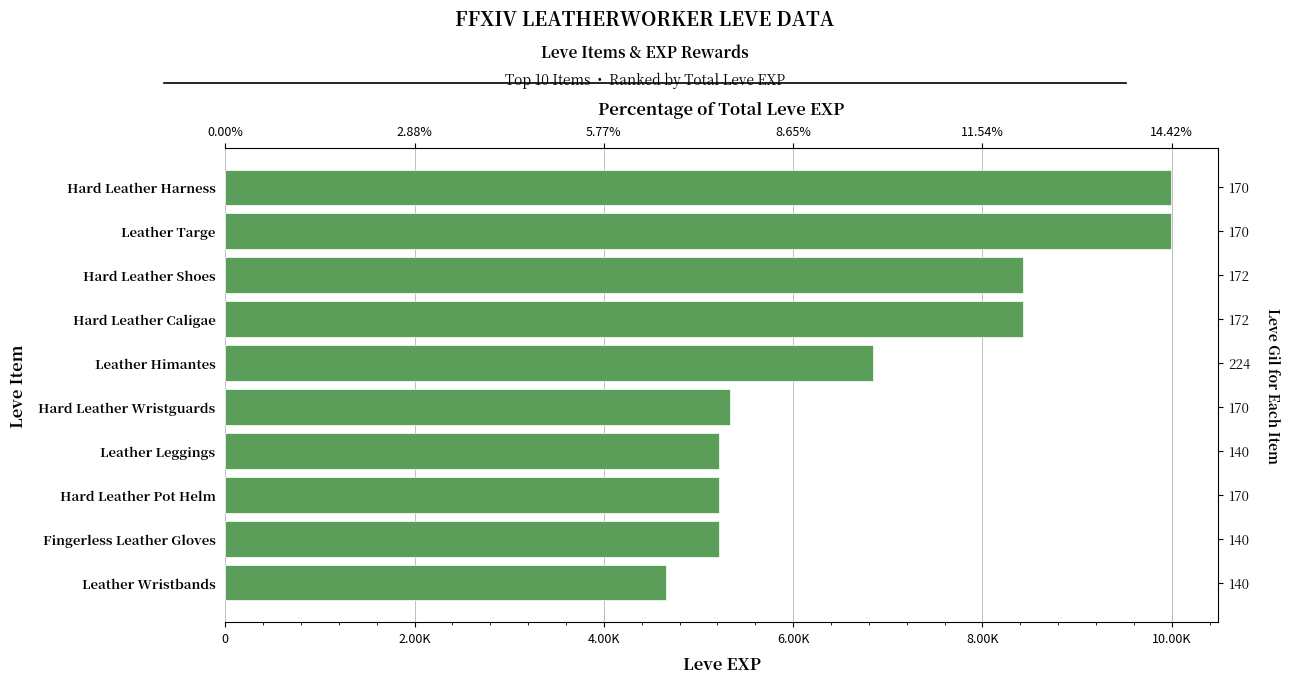

What is the difference between the maximum and minimum values?

5330